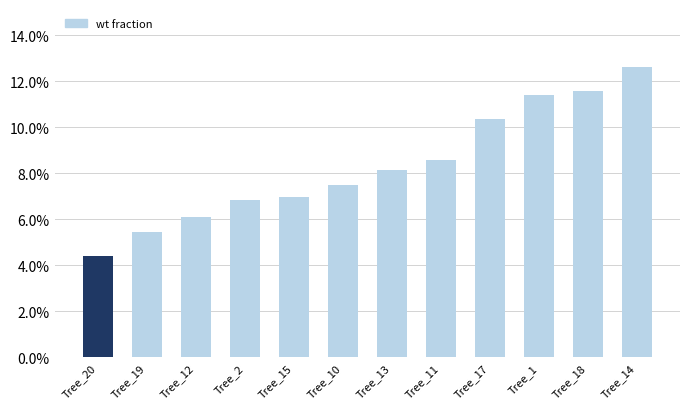

What position from the left is Tree_18?

11